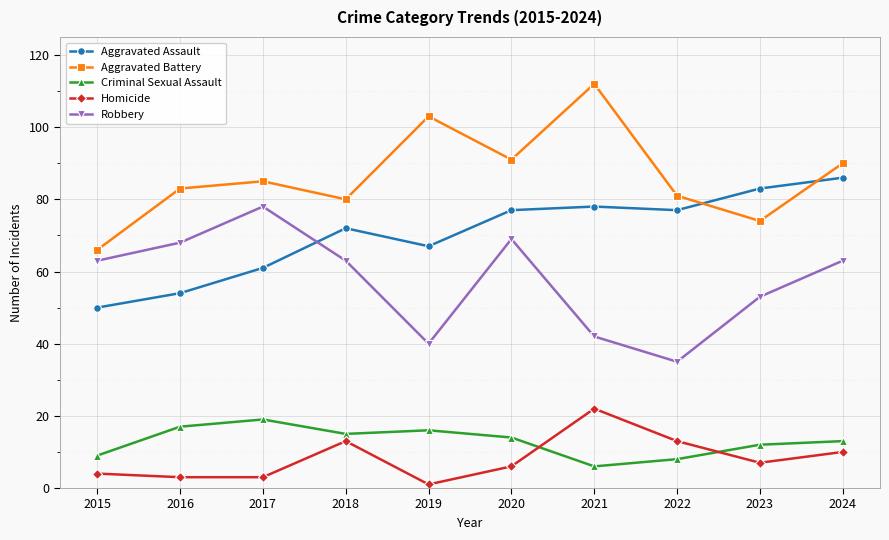

What is the difference between the highest and lowest values at 2024?

80